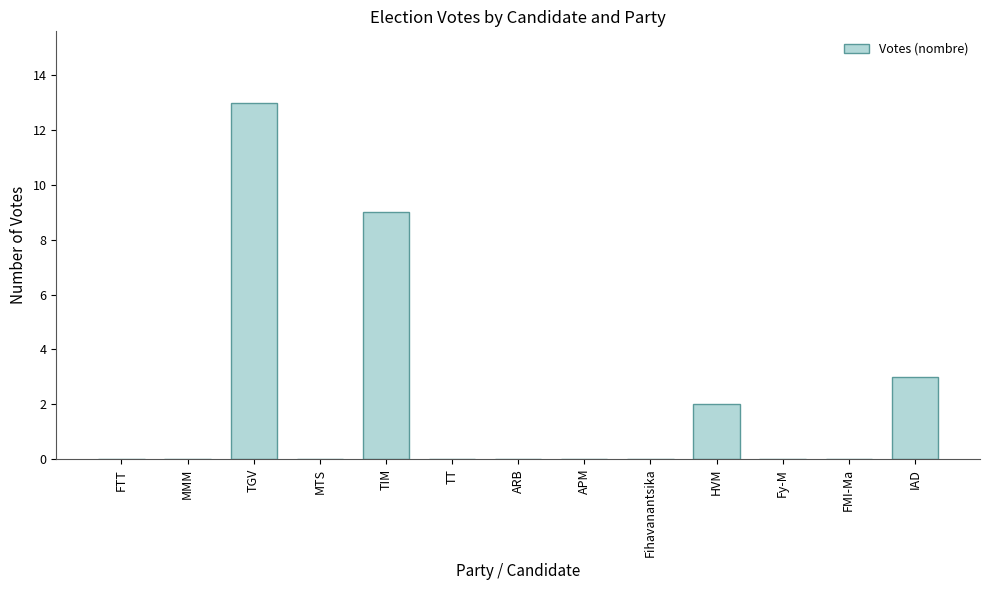

Reading left to right, extract all data points from this chart.

0	0	13	0	9	0	0	0	0	2	0	0	3